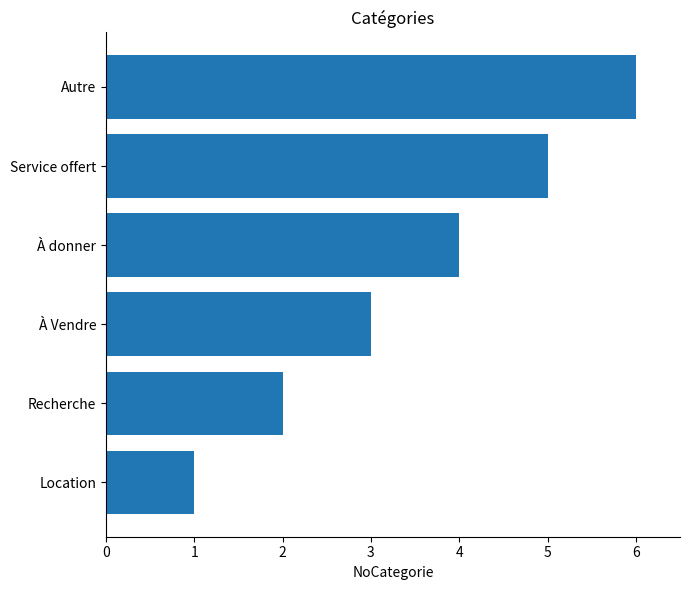

The value at Recherche is 3. True or false?

False